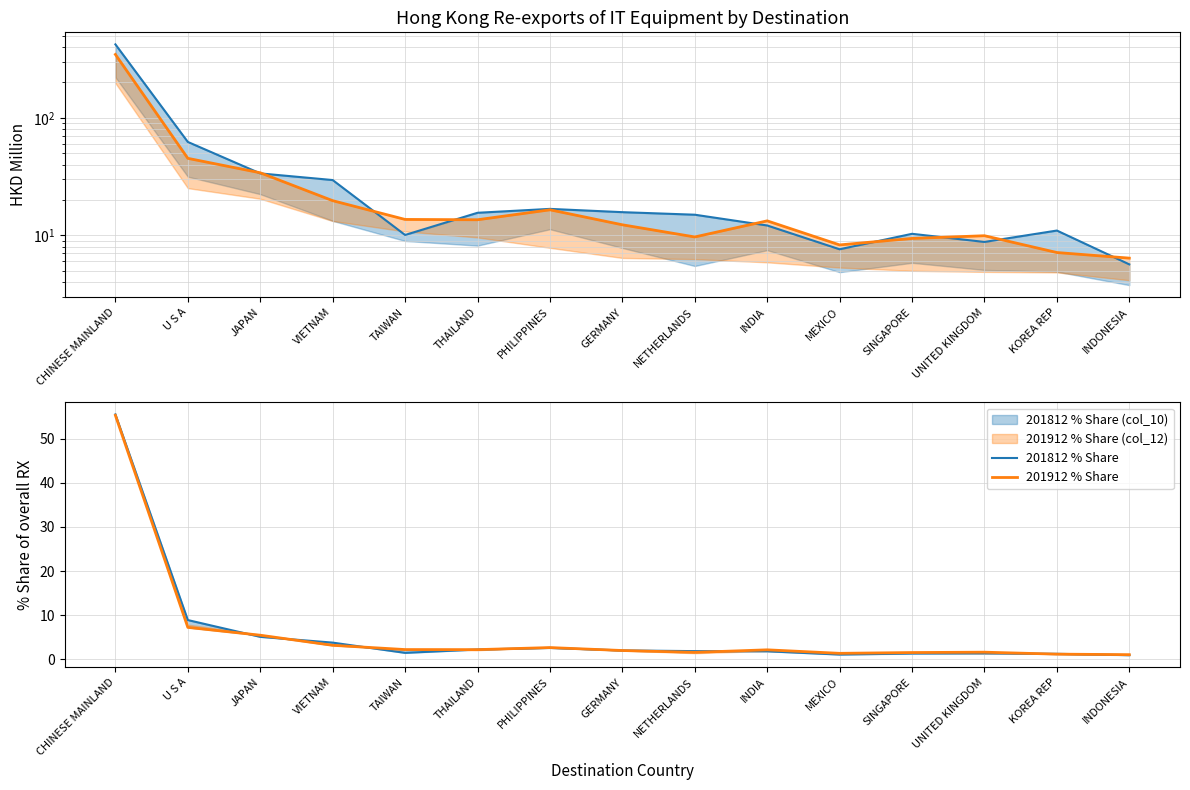

True or false: 201712 line has a value of 23.2 at THAILAND.

False